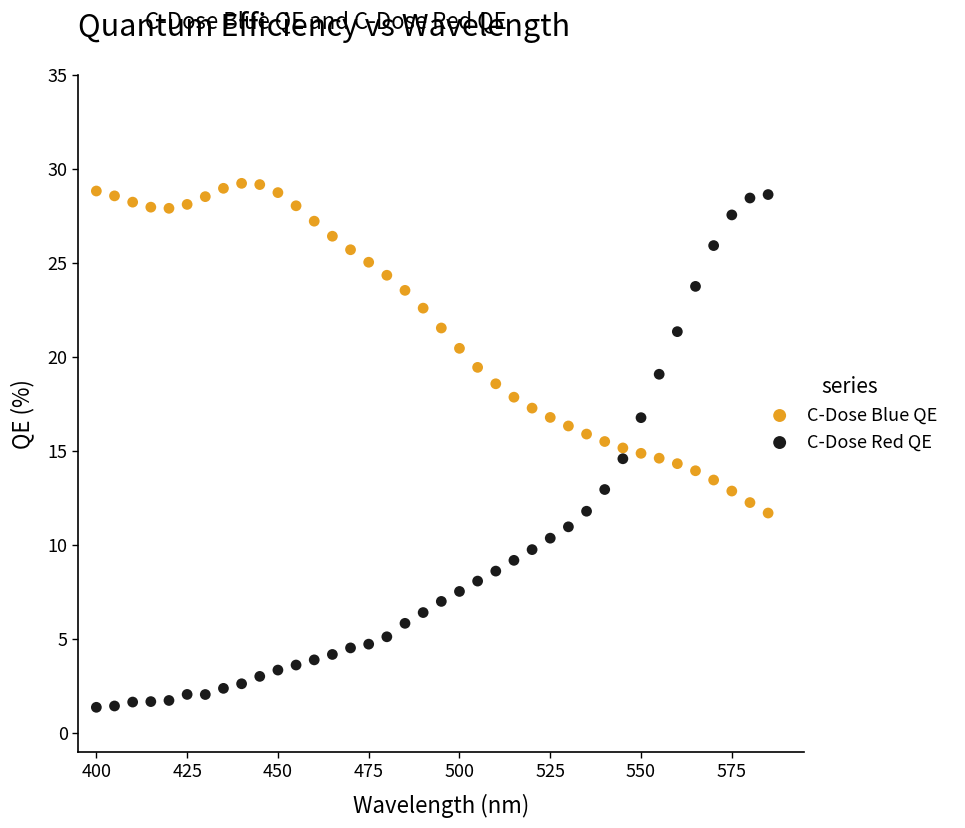

Across all data points, what is the range of X values (max minus min)?

185.0